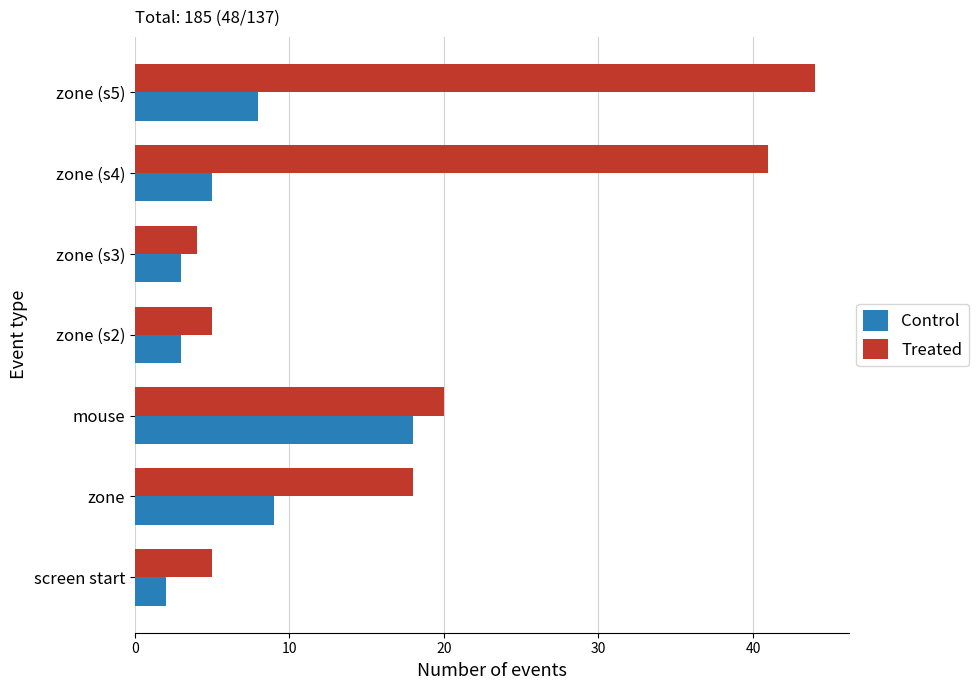

Which series has the largest total across all categories?

Treated